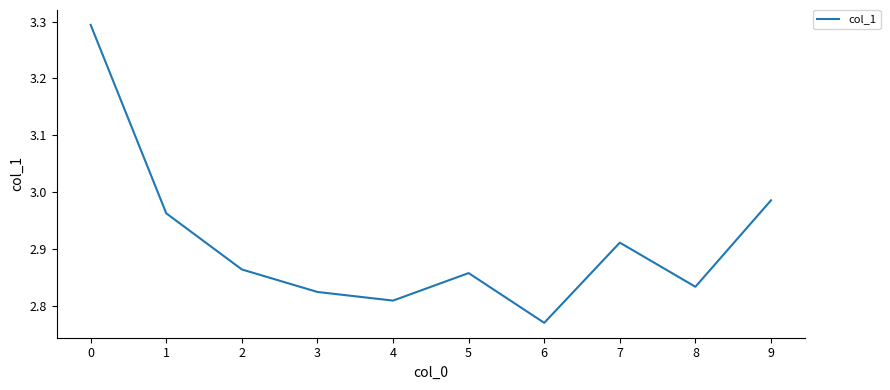

How many distinct data groups are displayed?

1